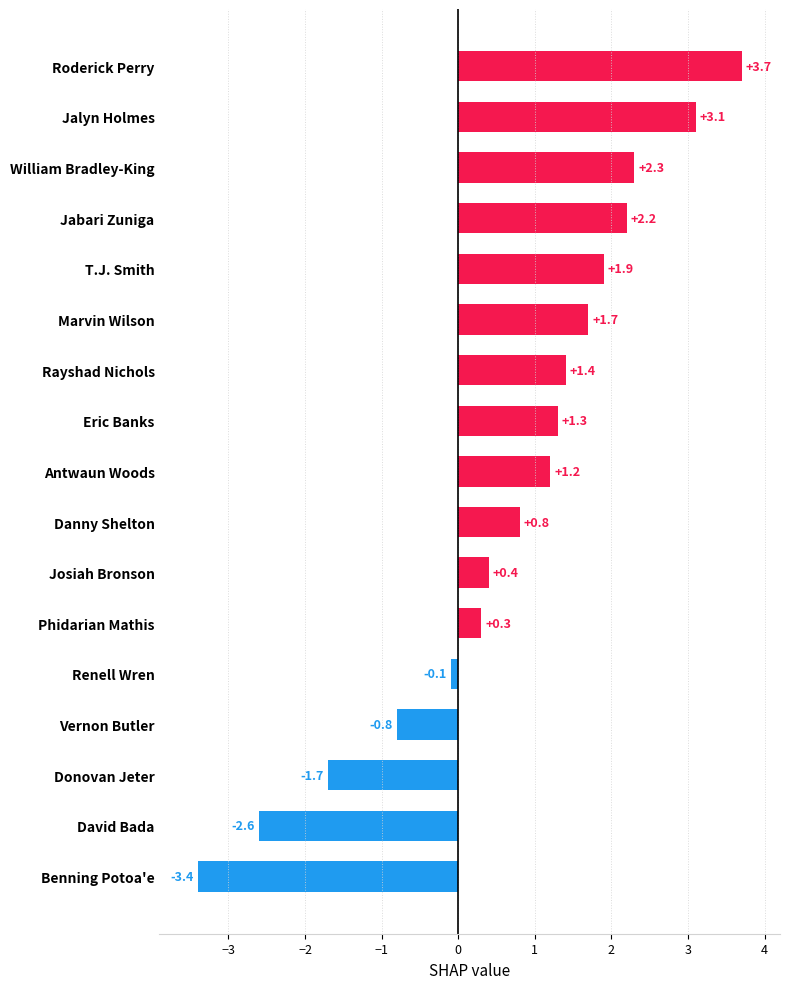

How many bars are there in total?

17